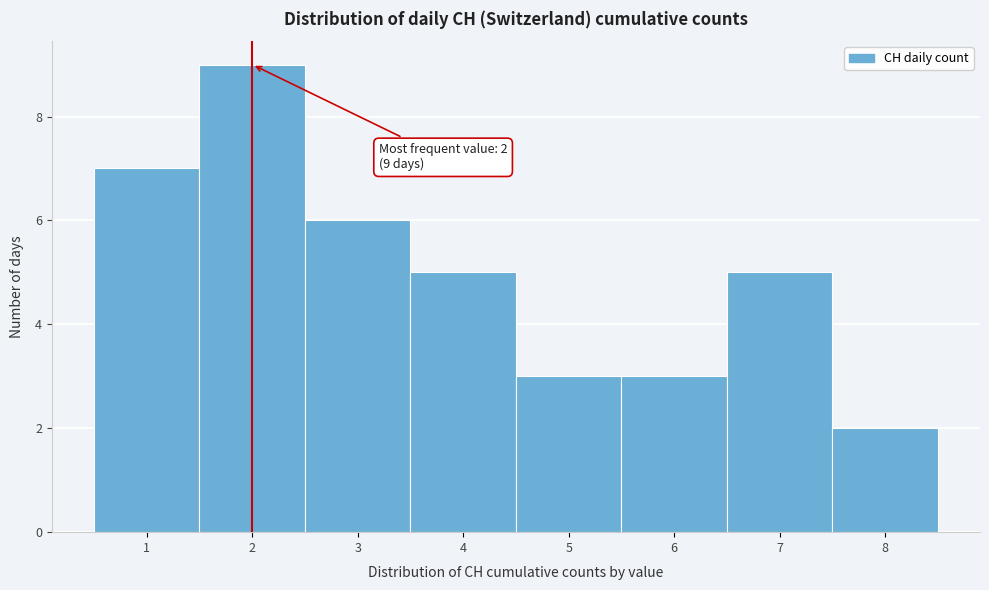

Which range on the x-axis has the tallest bar?

1.5 to 2.5